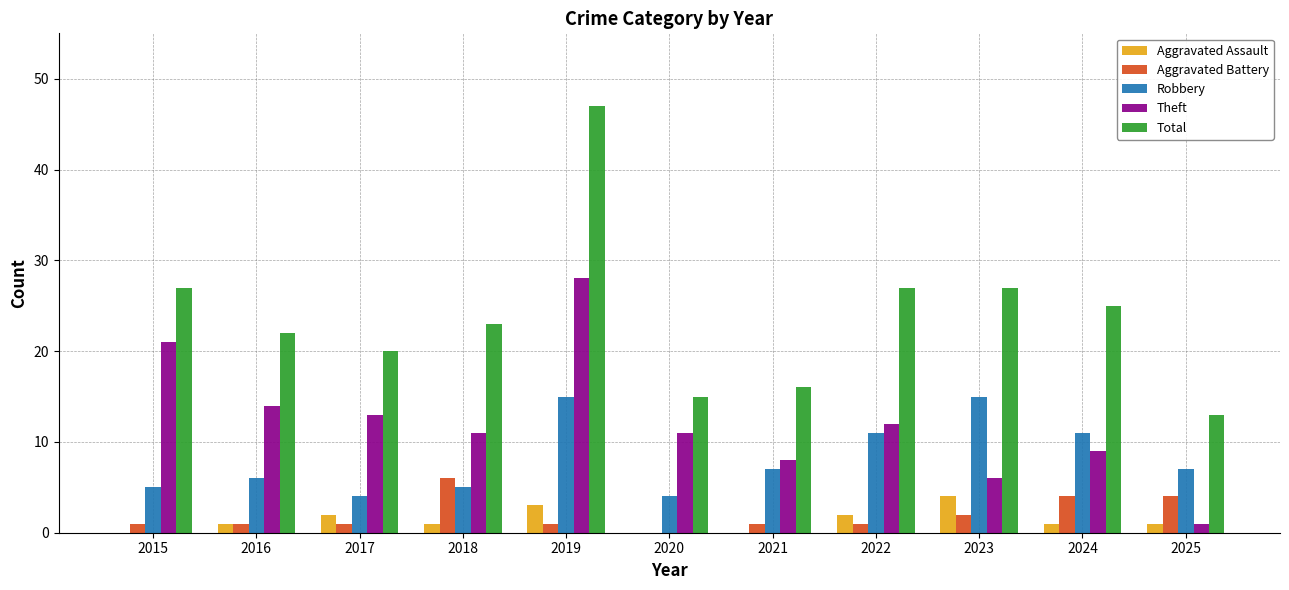

What is the sum of all Robbery values?

90